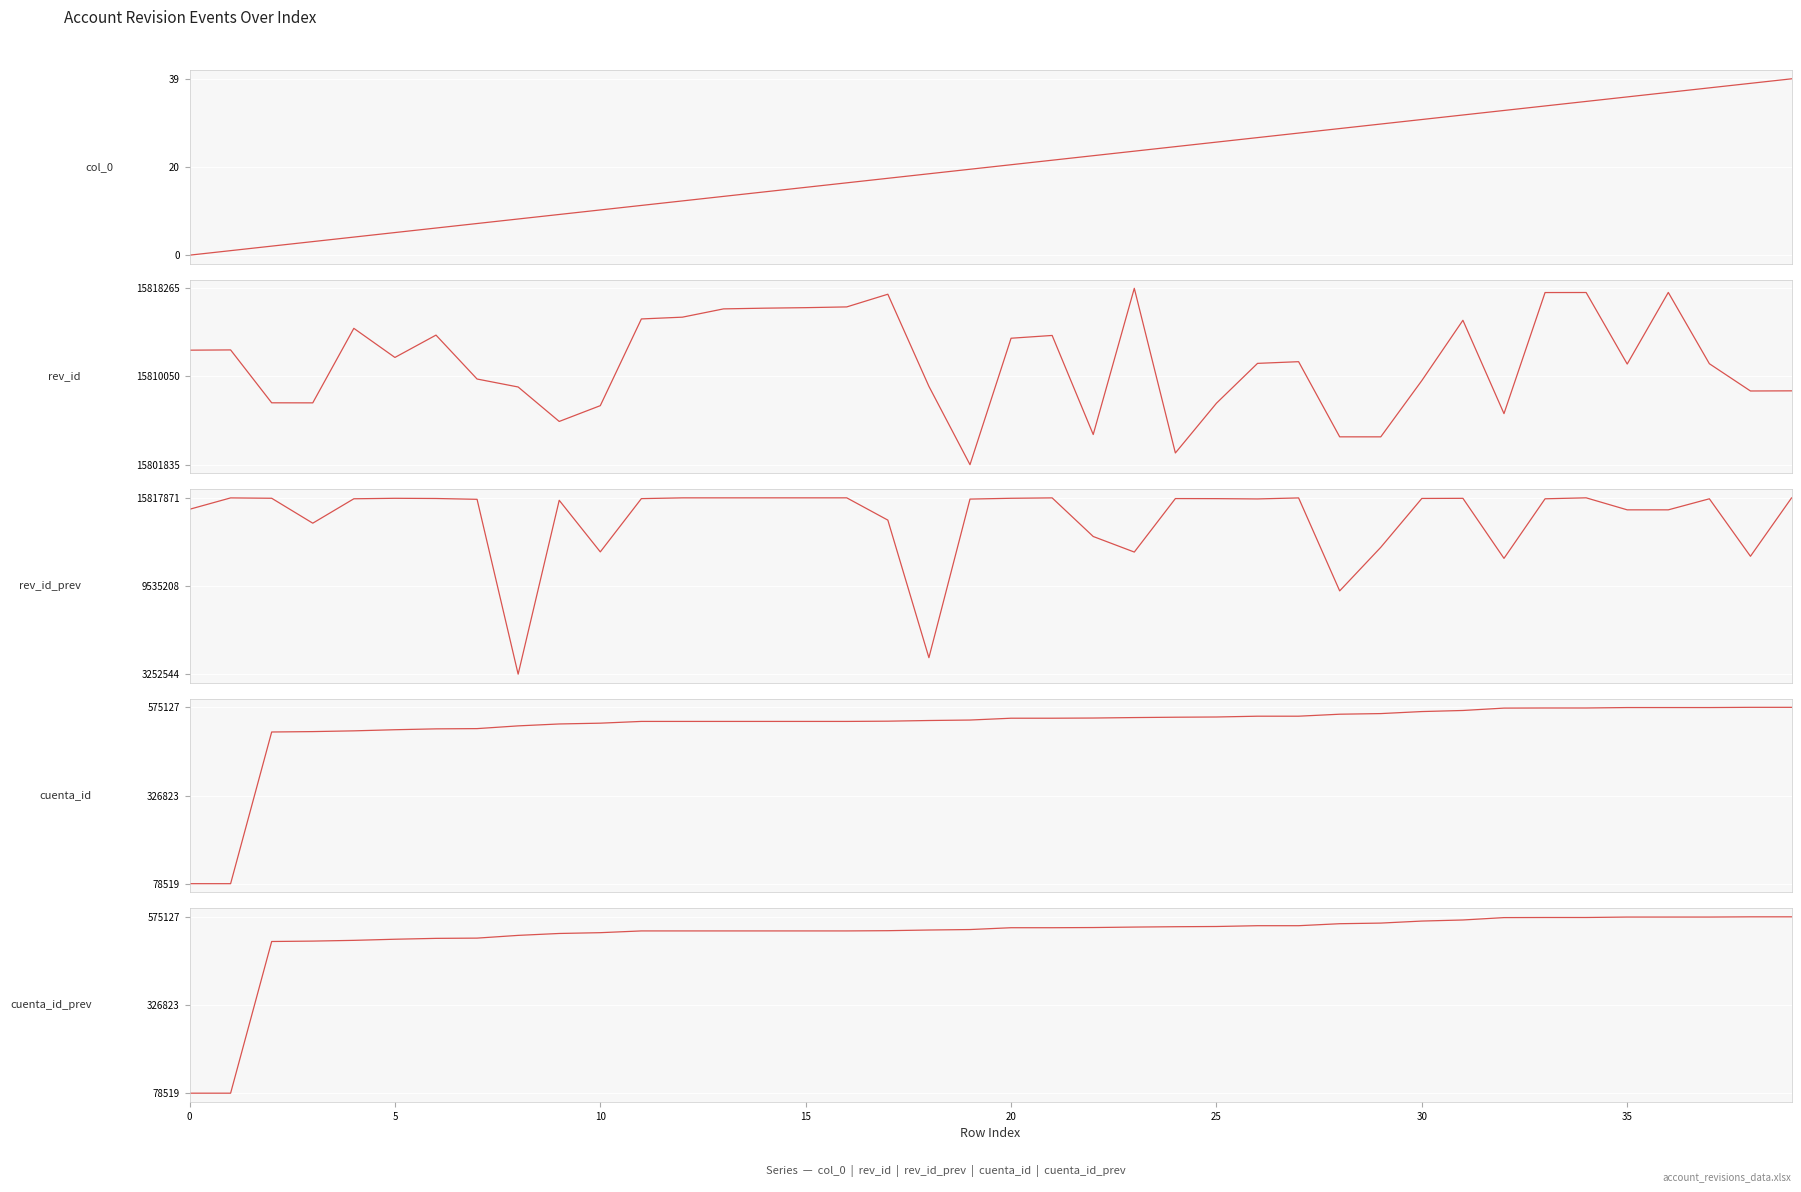

How many lines are shown in the chart?

5